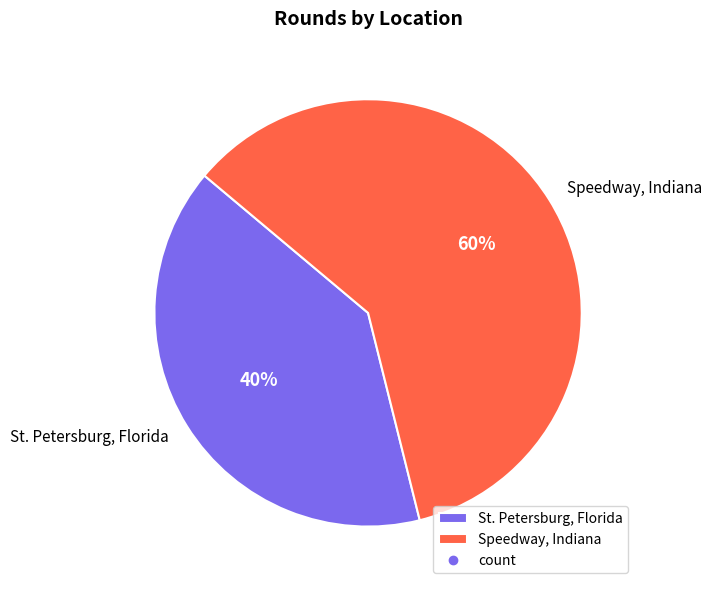

What is the ratio of the value at Speedway, Indiana to the value at St. Petersburg, Florida?

1.5